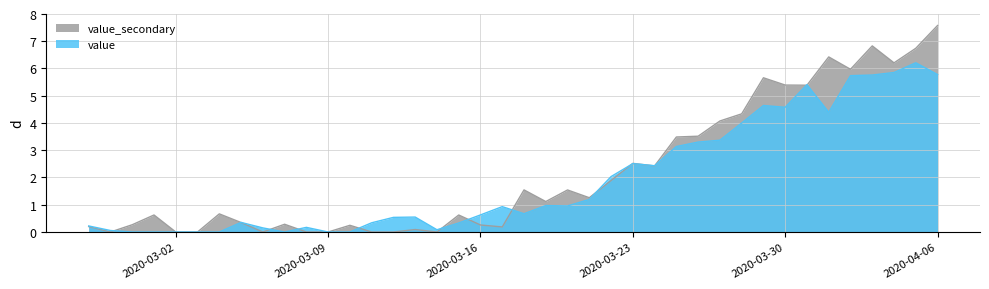

Which has a higher value, 2020-04-06 or 2020-03-27?

2020-04-06